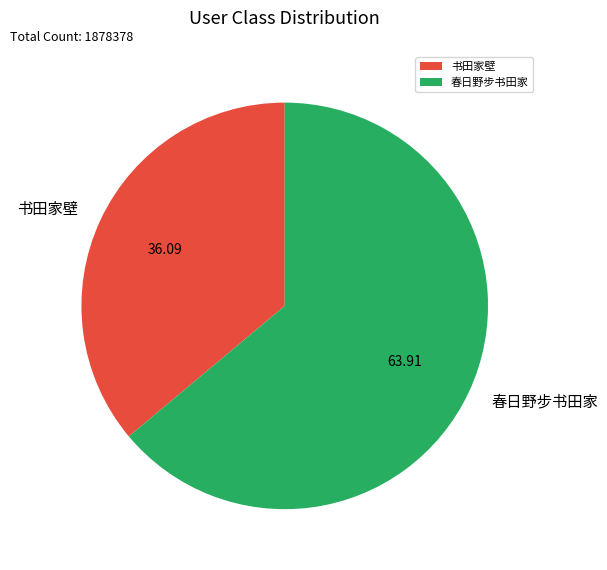

Is 春日野步书田家 the majority of the pie?

Yes